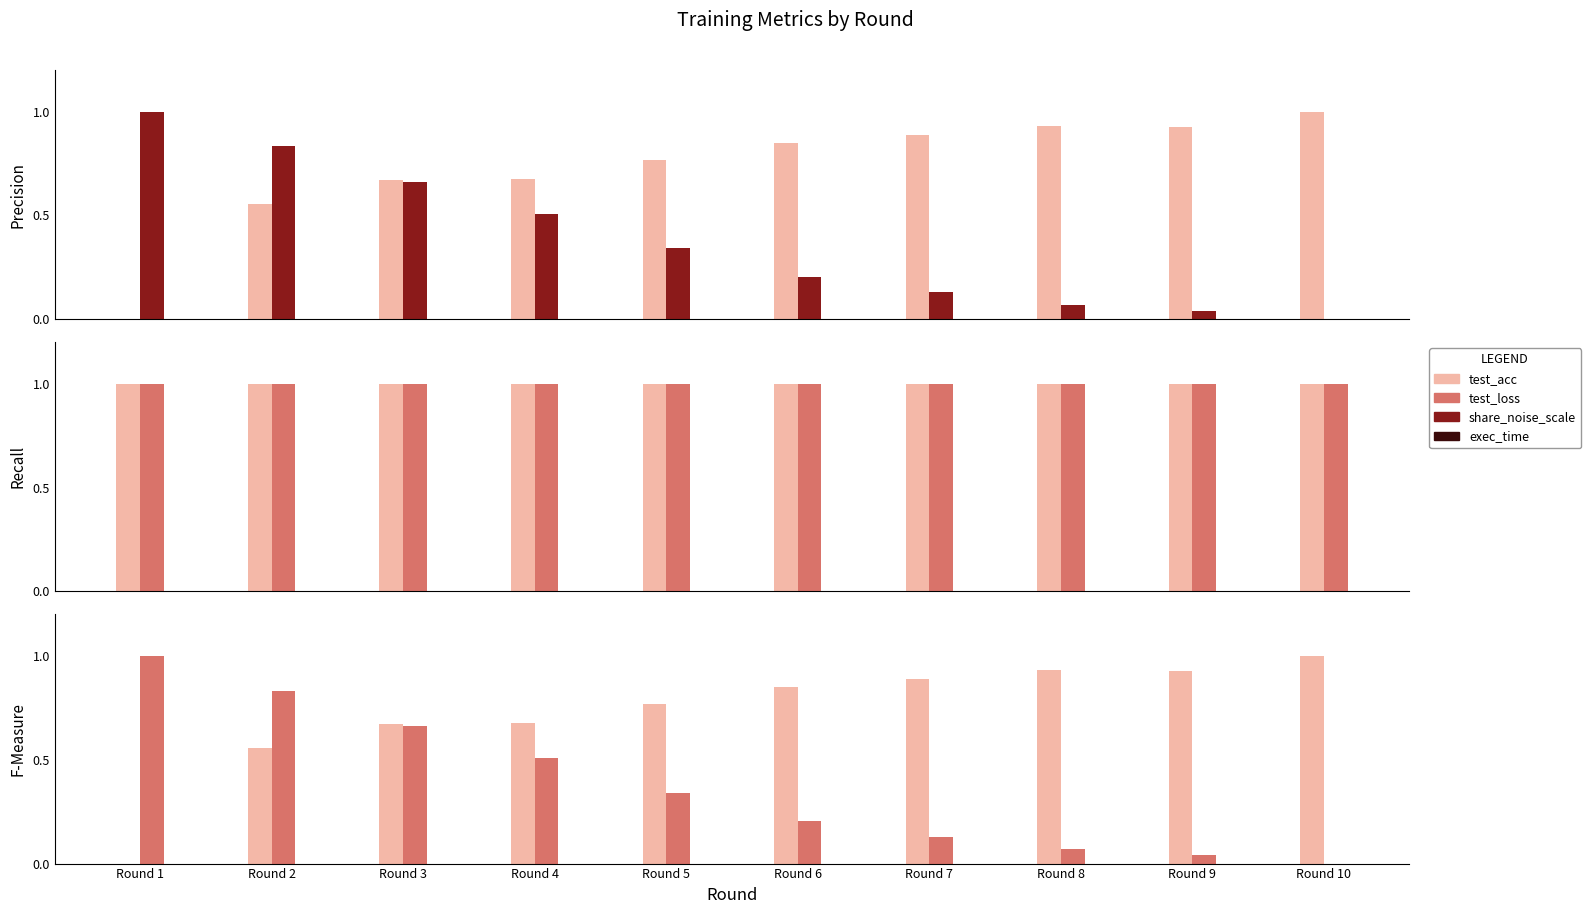

What is the average value of the exec_time series?

1.0